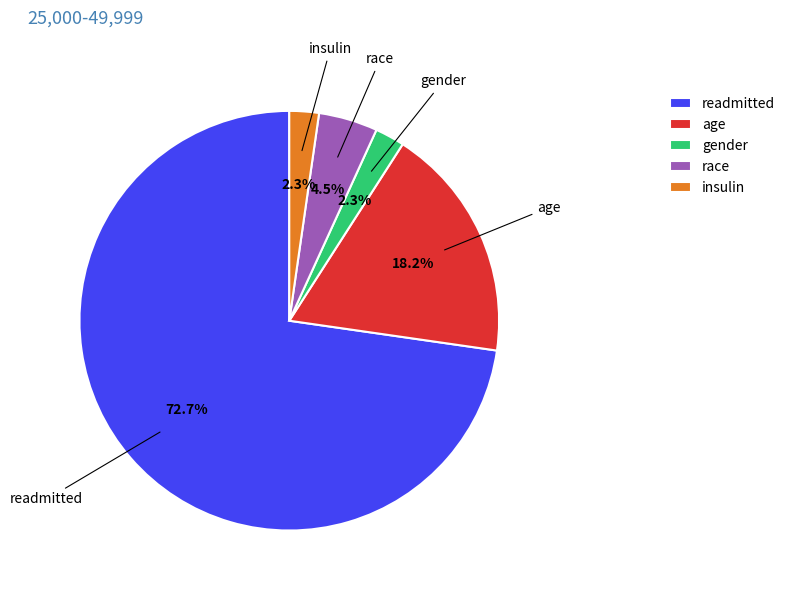

What is the largest slice in the pie chart?

readmitted